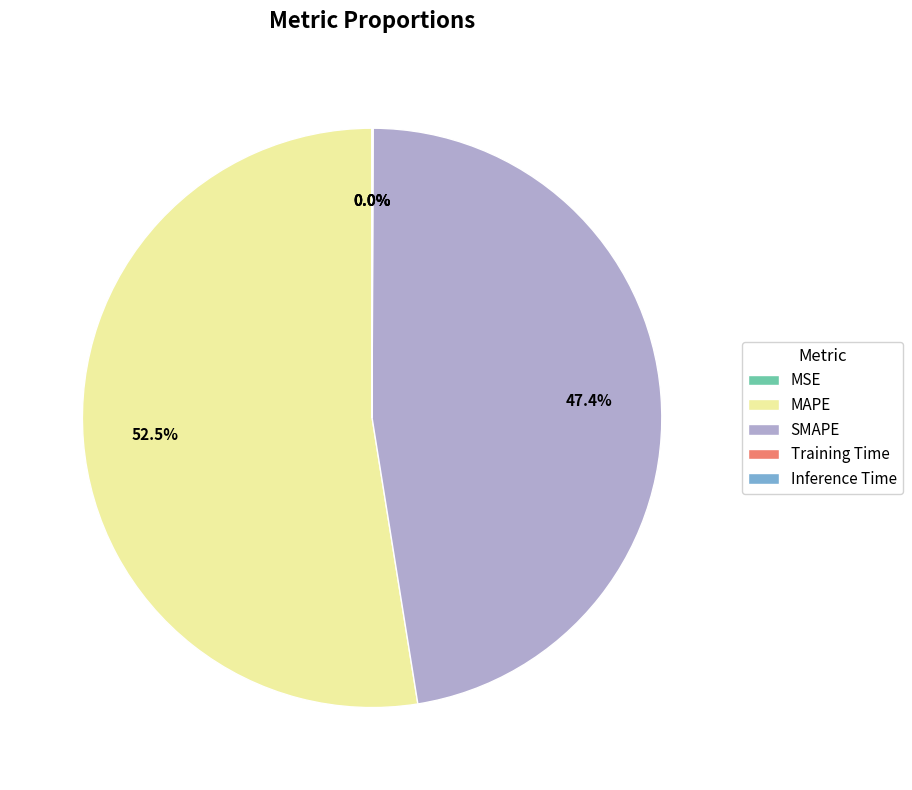

What percentage is the SMAPE slice, to the nearest percent?

47%